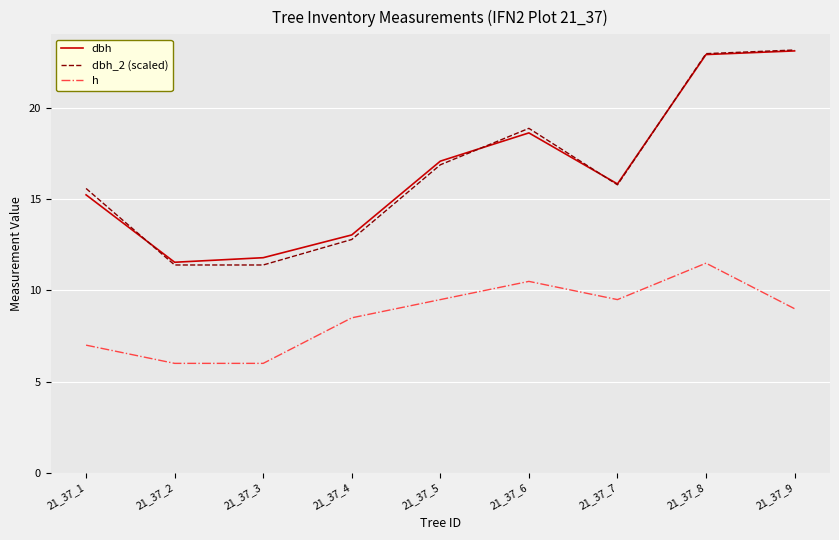

Is it true that dbh equals 9.1 at 21_37_7?

False